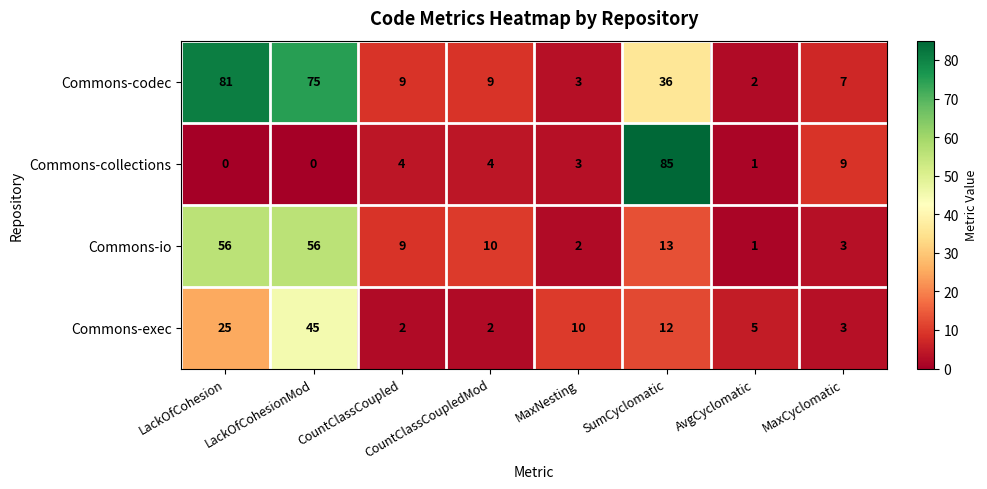

How many series are shown in this chart?

4